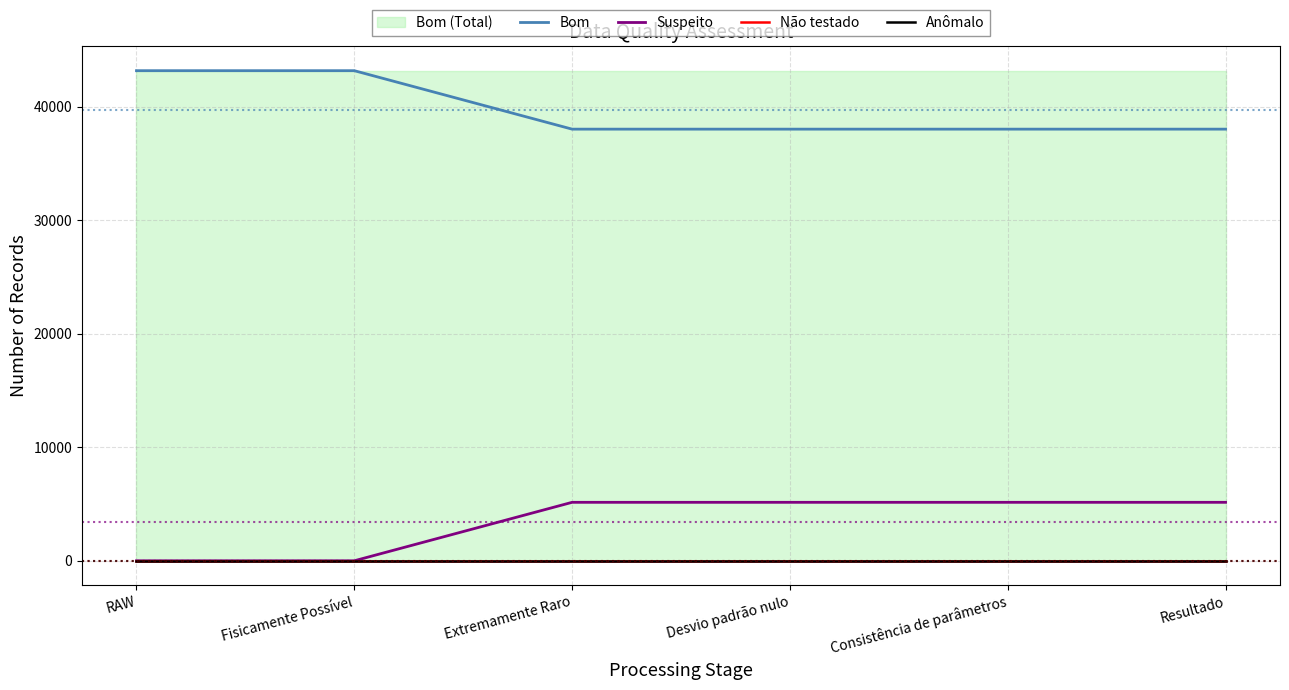

Which category has the highest value in the Bom series?

RAW